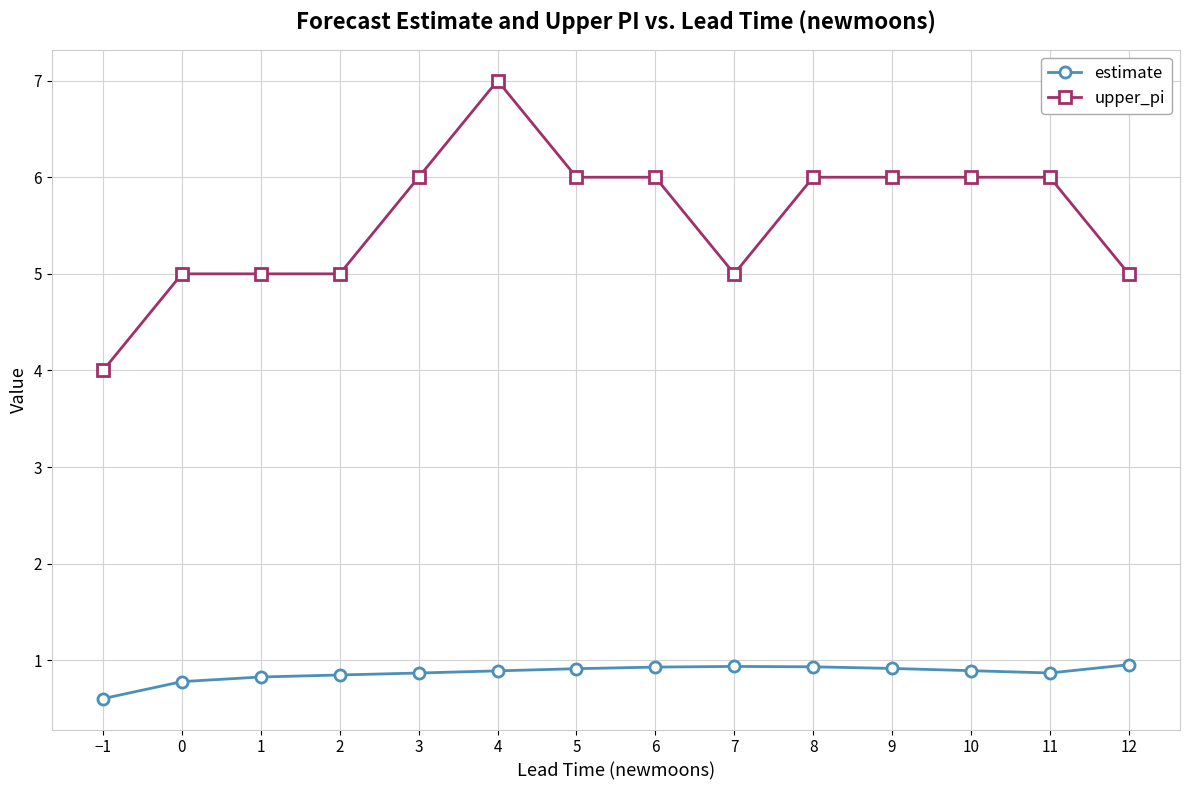

Is it true that estimate equals 1.6 at 8?

False